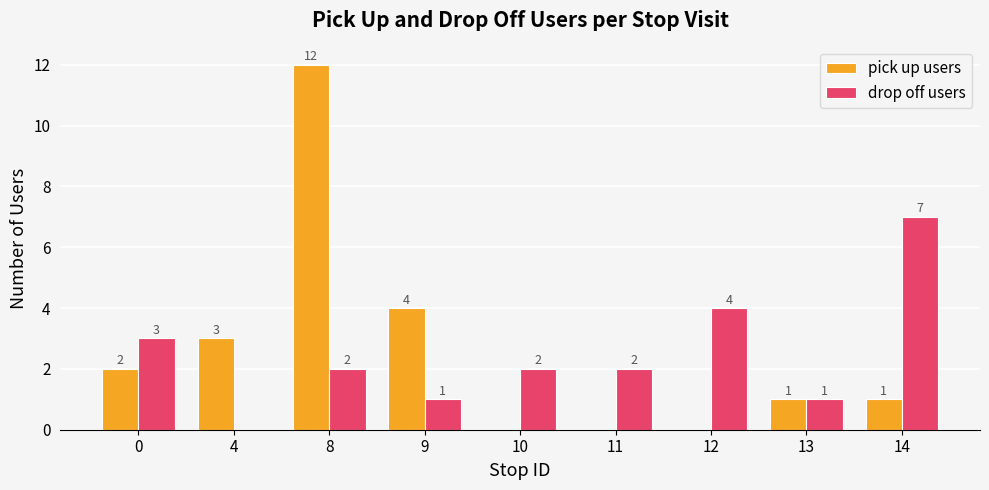

Does the chart contain stacked bars?

No